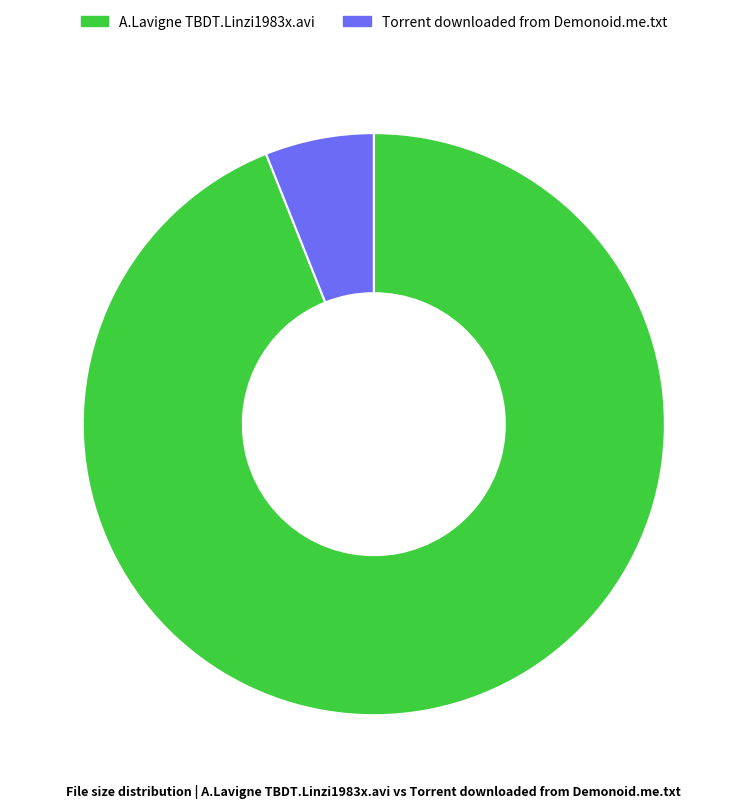

What is the ratio of the value at A.Lavigne TBDT.Linzi1983x.avi to the value at Torrent downloaded from Demonoid.me.txt?

15.6